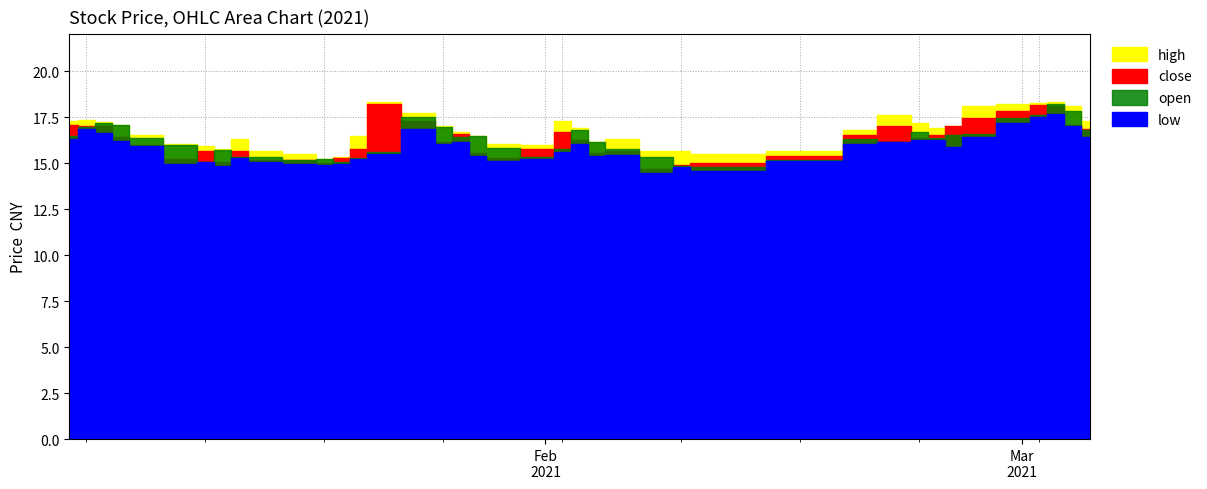

What are all the series names shown in the legend?

high, close, open, low